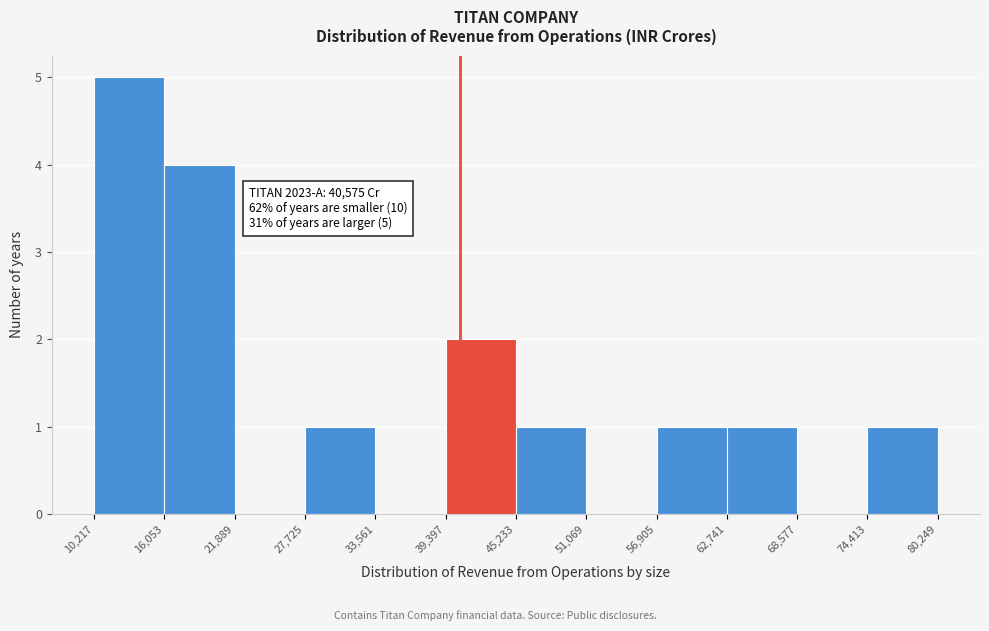

Which range on the x-axis has the tallest bar?

10,217 to 16,053